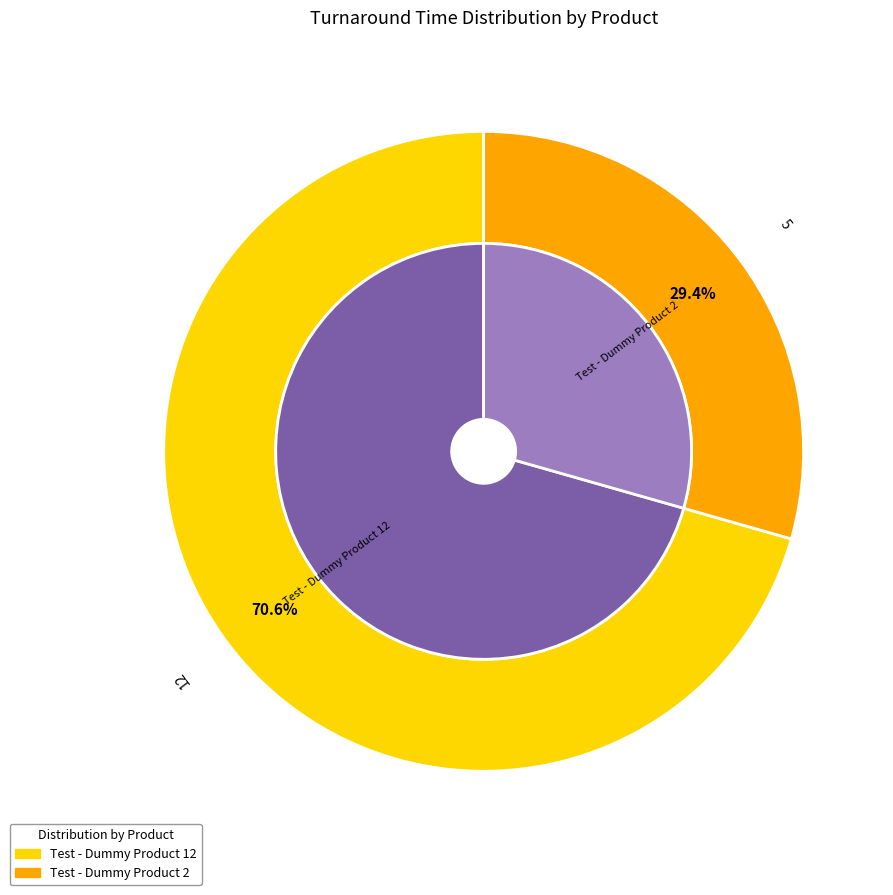

What percentage is the Test - Dummy Product 2 slice, to the nearest percent?

29%